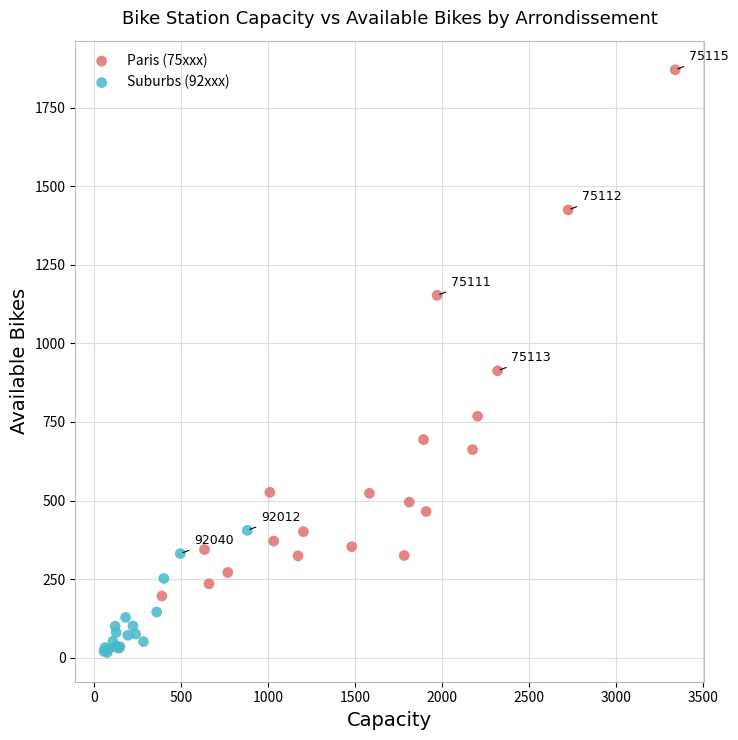

Which series contains the lowest Y value?

Suburbs (92xxx)